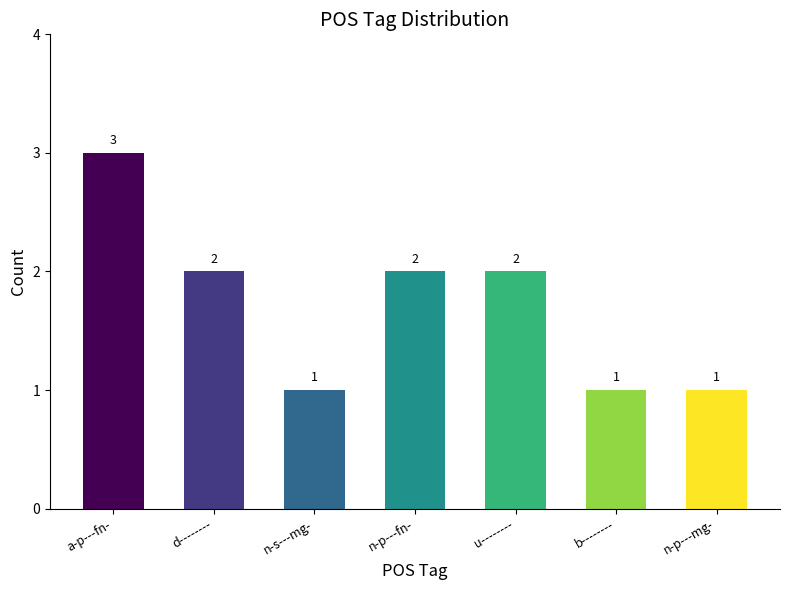

What is the ratio of the value at b-------- to the value at d--------?

0.5